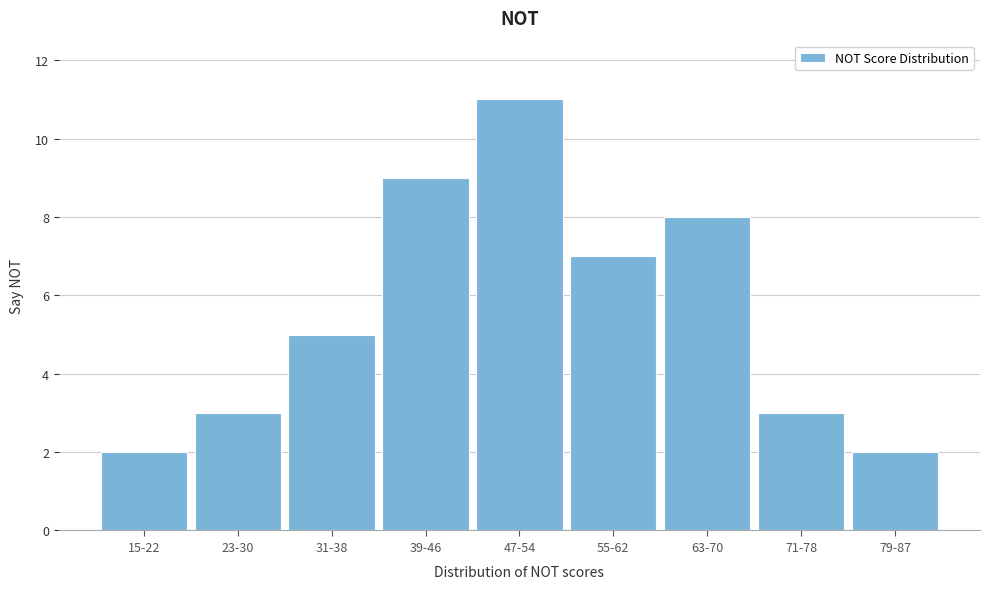

Reading left to right, list all the values displayed in this chart.

2	3	5	9	11	7	8	3	2